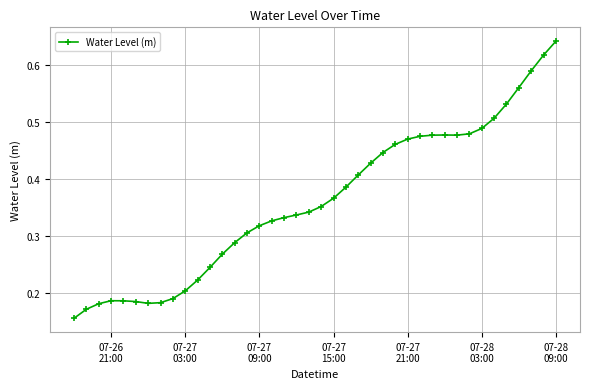

What is the sum of all values?

14.4